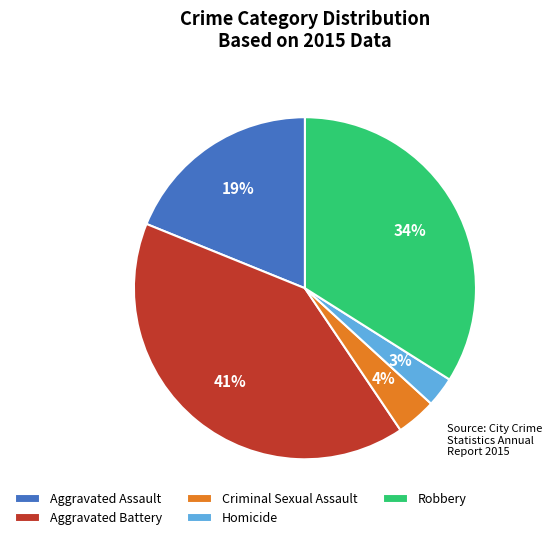

Is it true that Robbery is 34% of the pie?

True